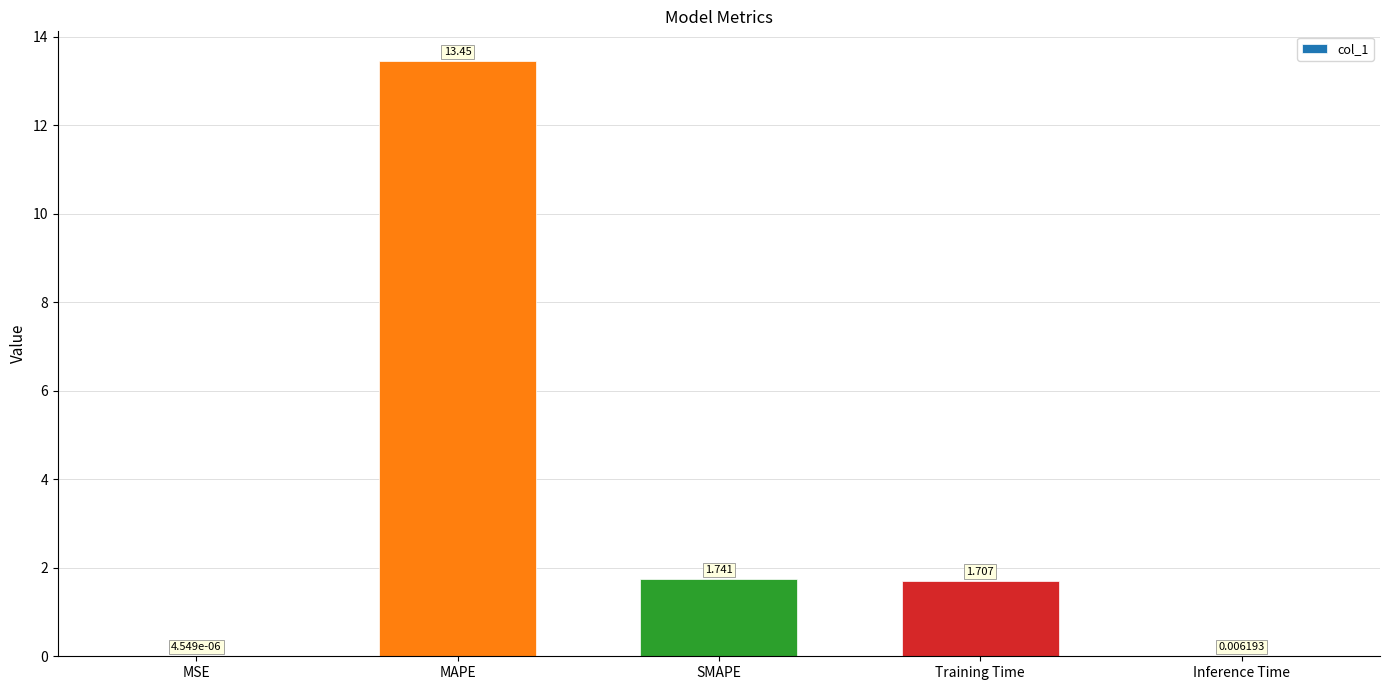

What is the sum of the values at MAPE and Training Time?

15.2